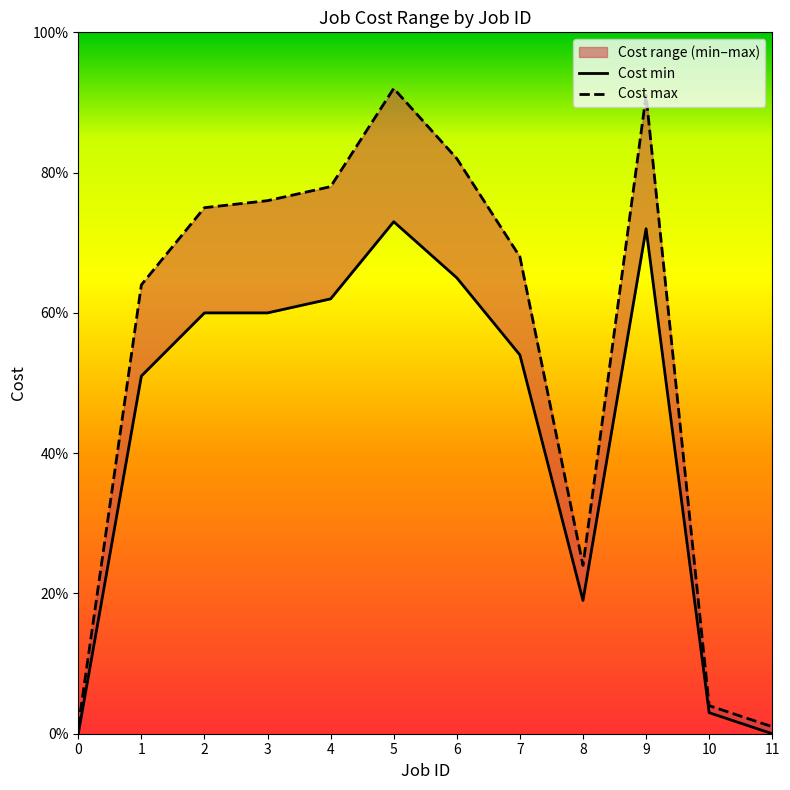

How many data points in Cost max are less than 75?

6